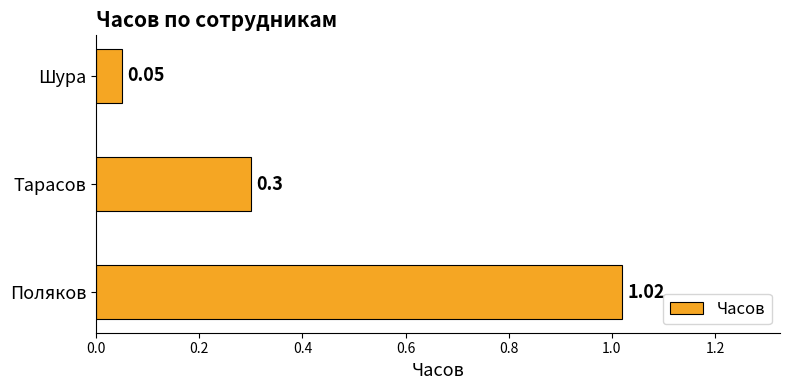

How many bars are there in total?

3